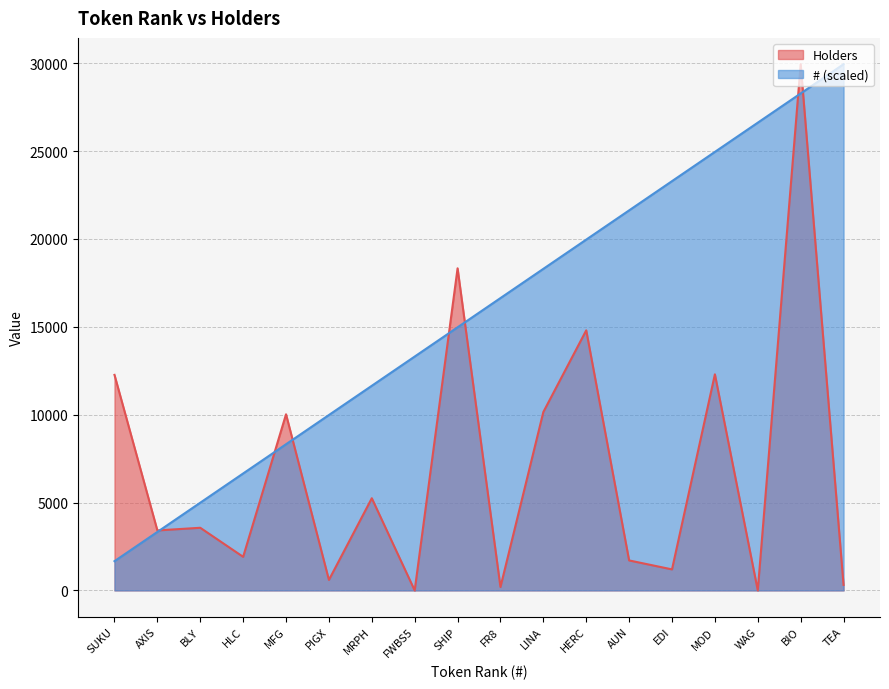

Is it true that # equals 6653.6 at HLC?

True